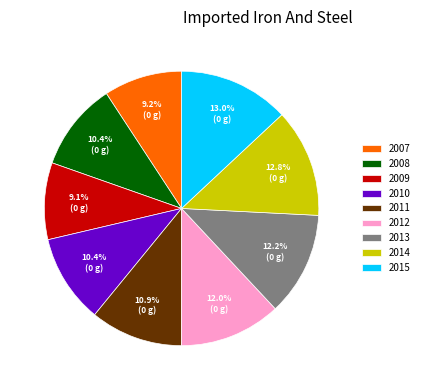

Is it true that 2010 is 3% of the pie?

False